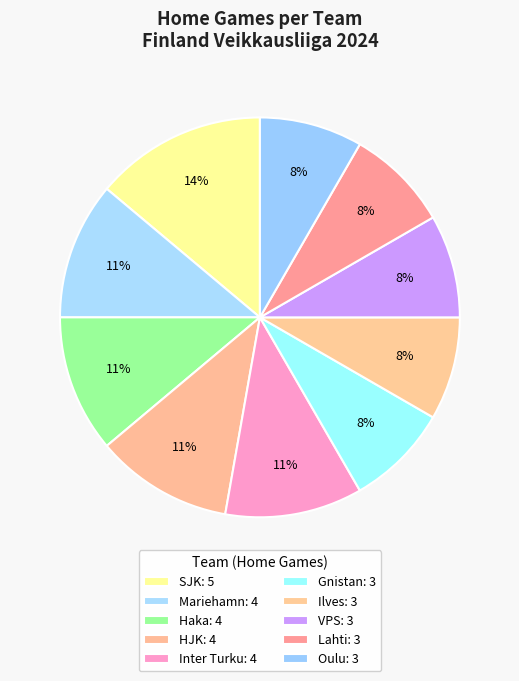

Does any single category account for the majority?

No